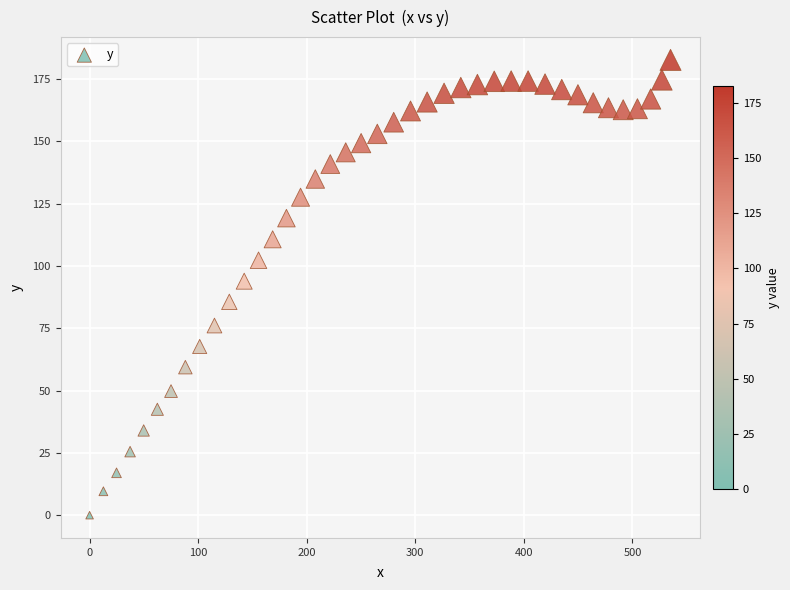

What is the range of X values (max minus min)?

535.1